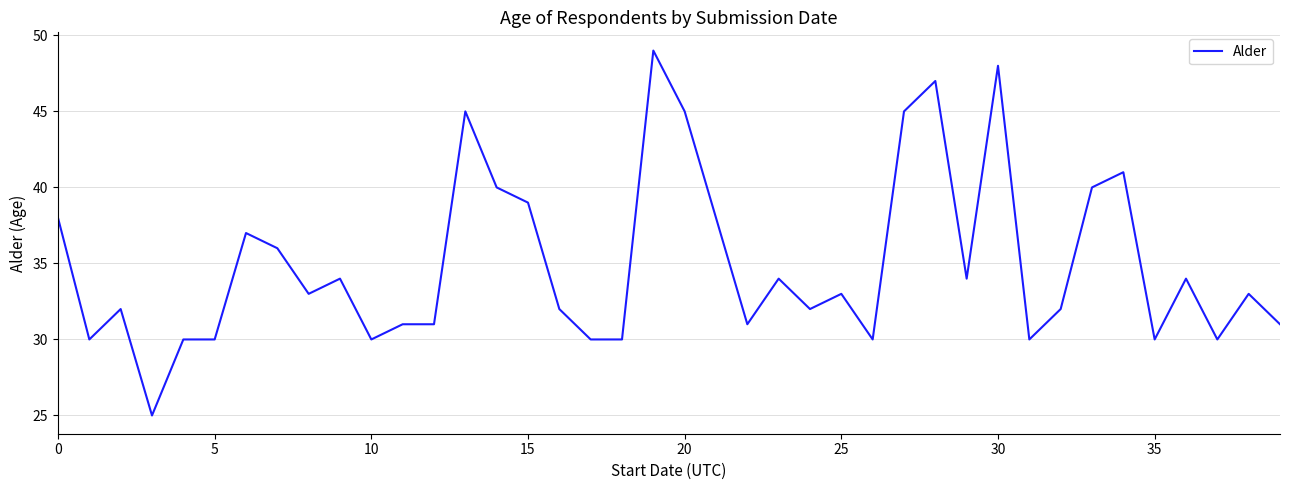

What is the greatest value displayed?

49